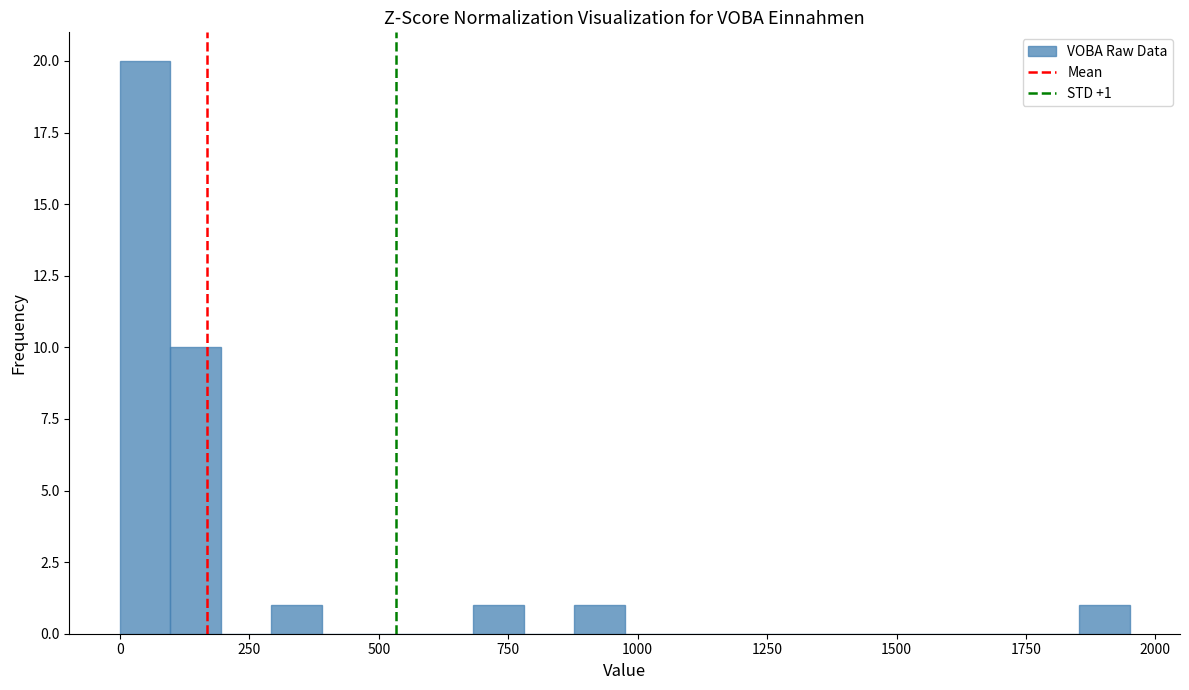

Read against the x-axis, roughly where is the centre of the tallest bar?

50